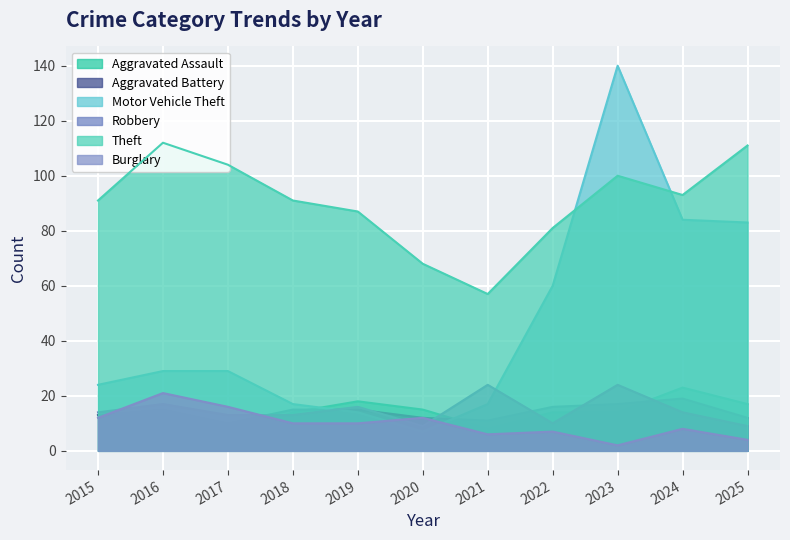

Is it true that Robbery equals 23 at 2018?

False